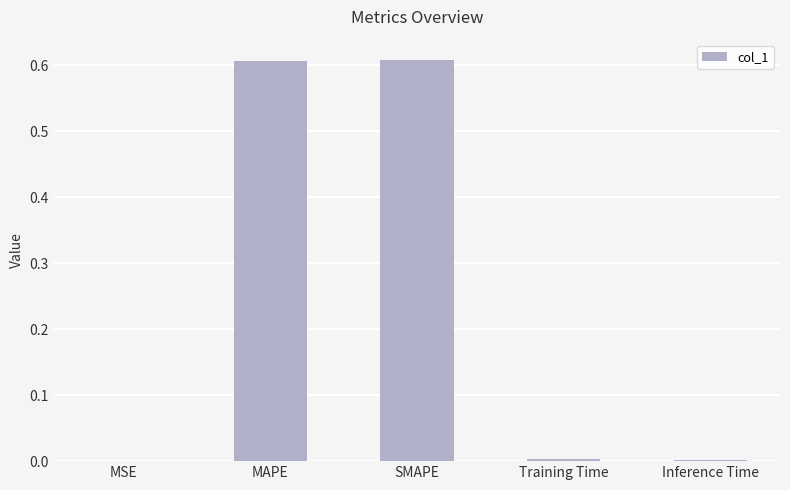

True or false: the data shows 0.0 at Training Time.

True